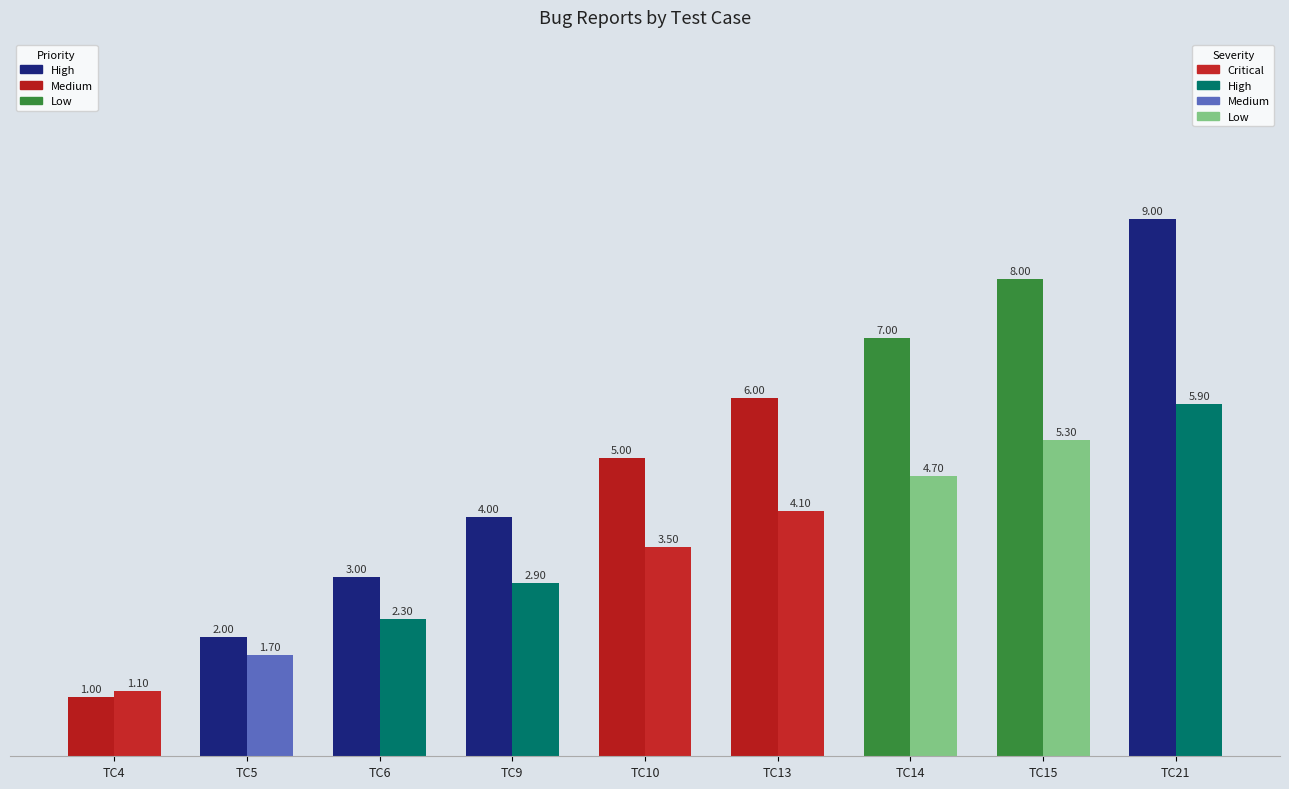

Which has a higher value, TC15 or TC10?

TC15